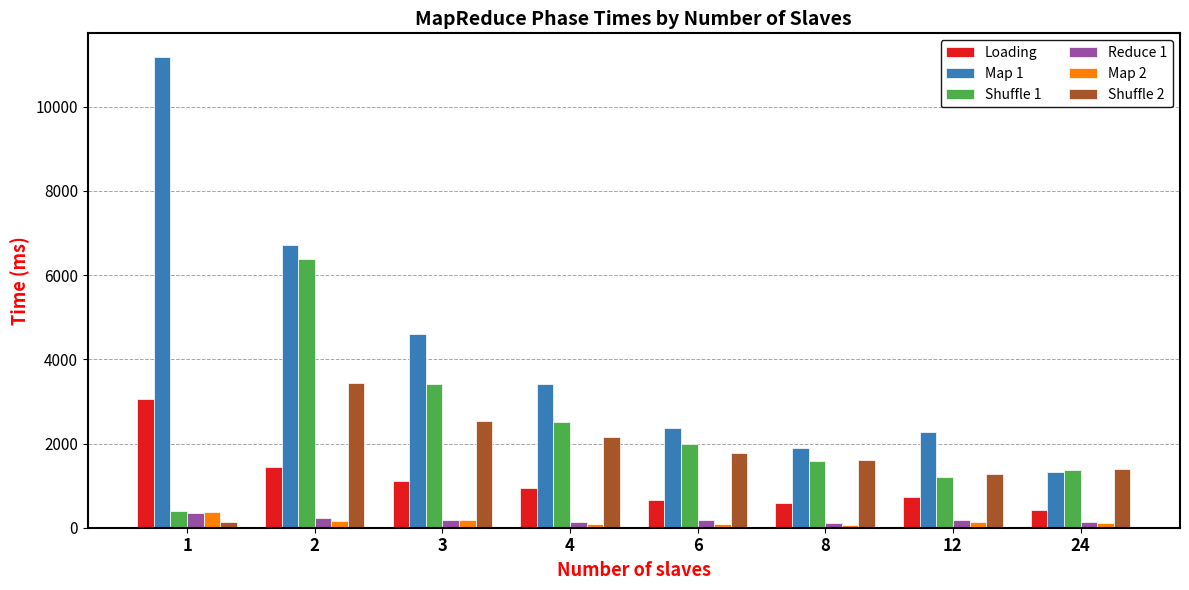

How many distinct data groups are displayed?

6